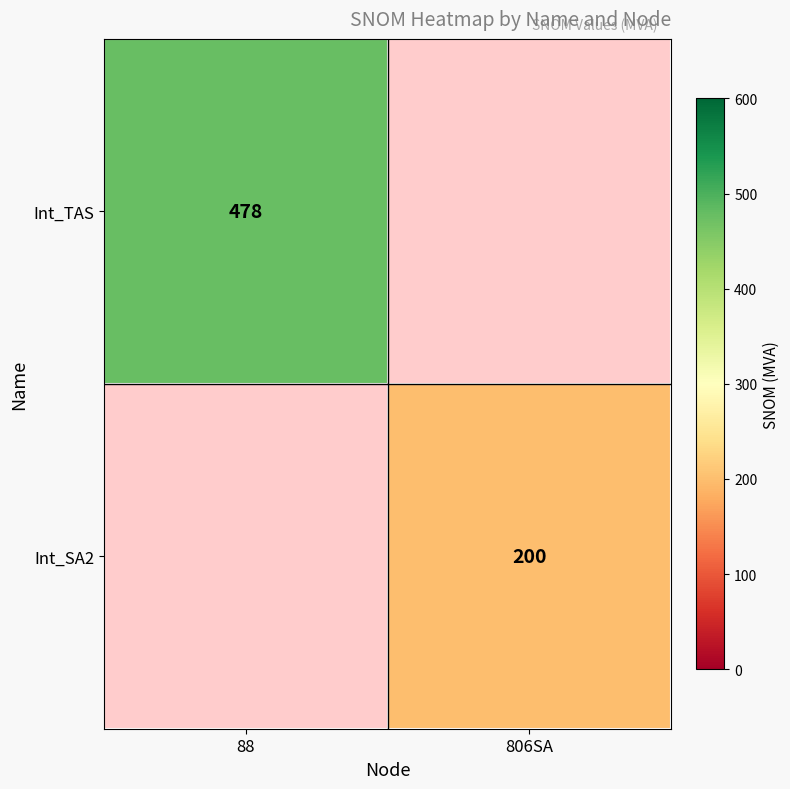

Which has a higher value, 806SA or 88?

88